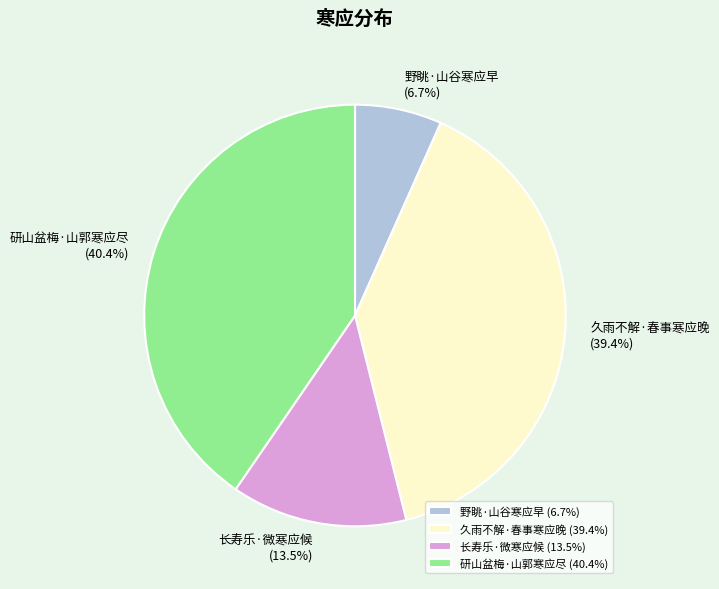

Do 久雨不解·春事寒应晚 and 研山盆梅·山郭寒应尽 together represent more than half of the pie?

Yes